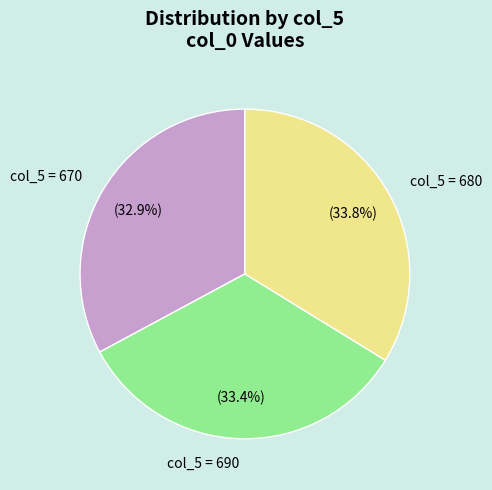

What portion of the pie excludes col_5 = 690?

66.6%